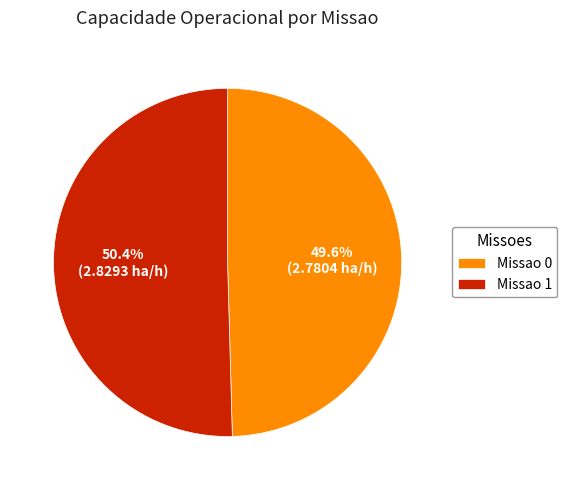

What is the majority slice?

Missao 1